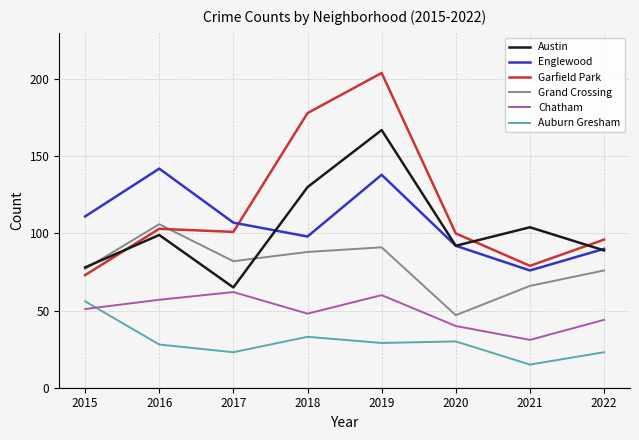

What is the total value across all series at 2016?

535